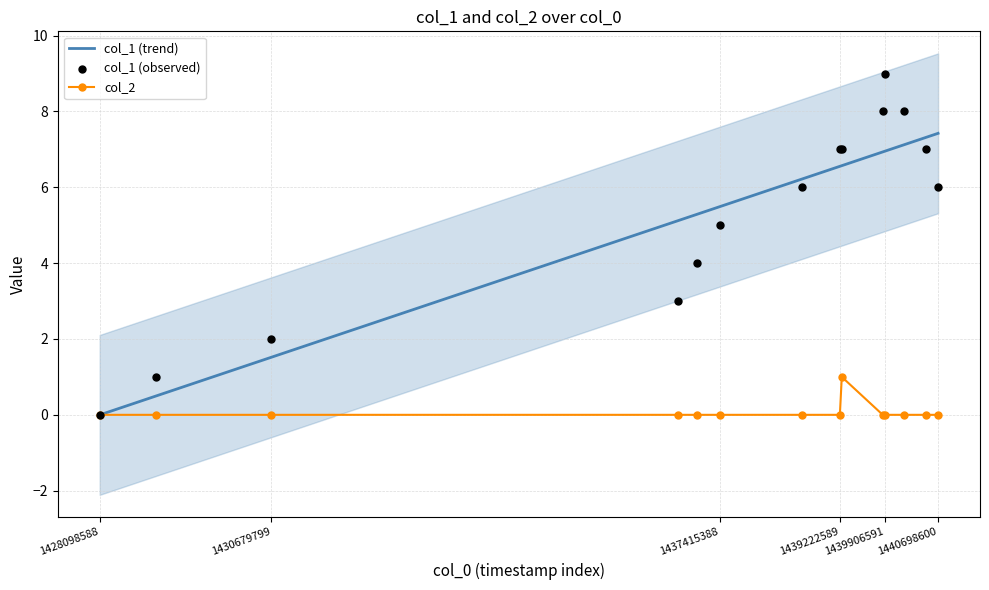

What are all the series names shown in the legend?

col_1, col_2